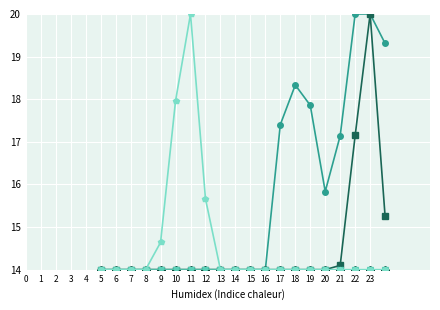

How many lines are shown in the chart?

6